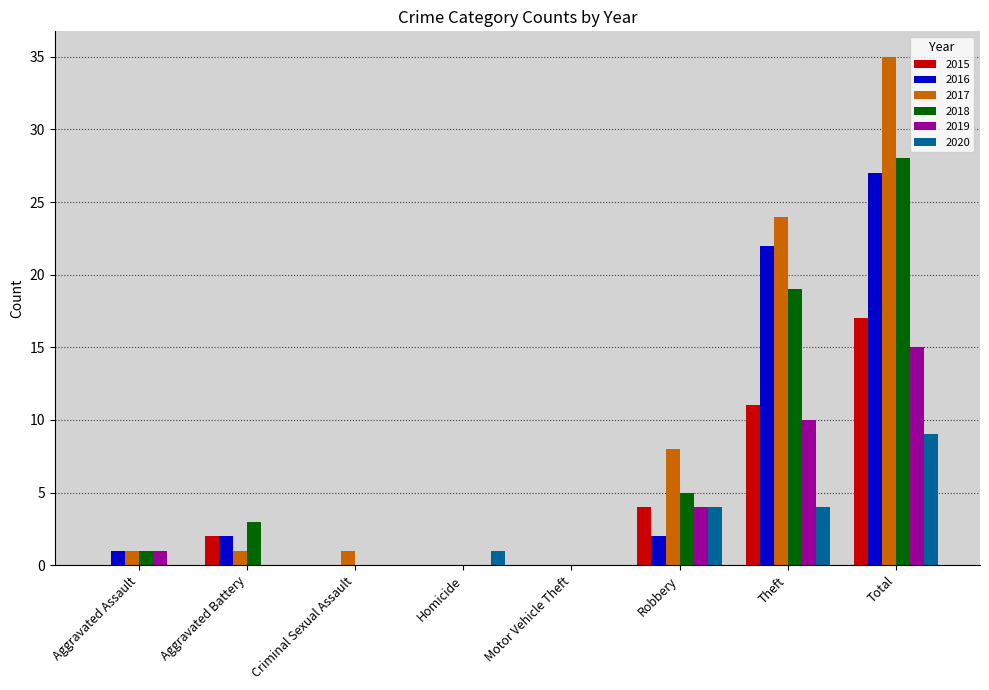

At which label is 2016 closest to 13?

Theft